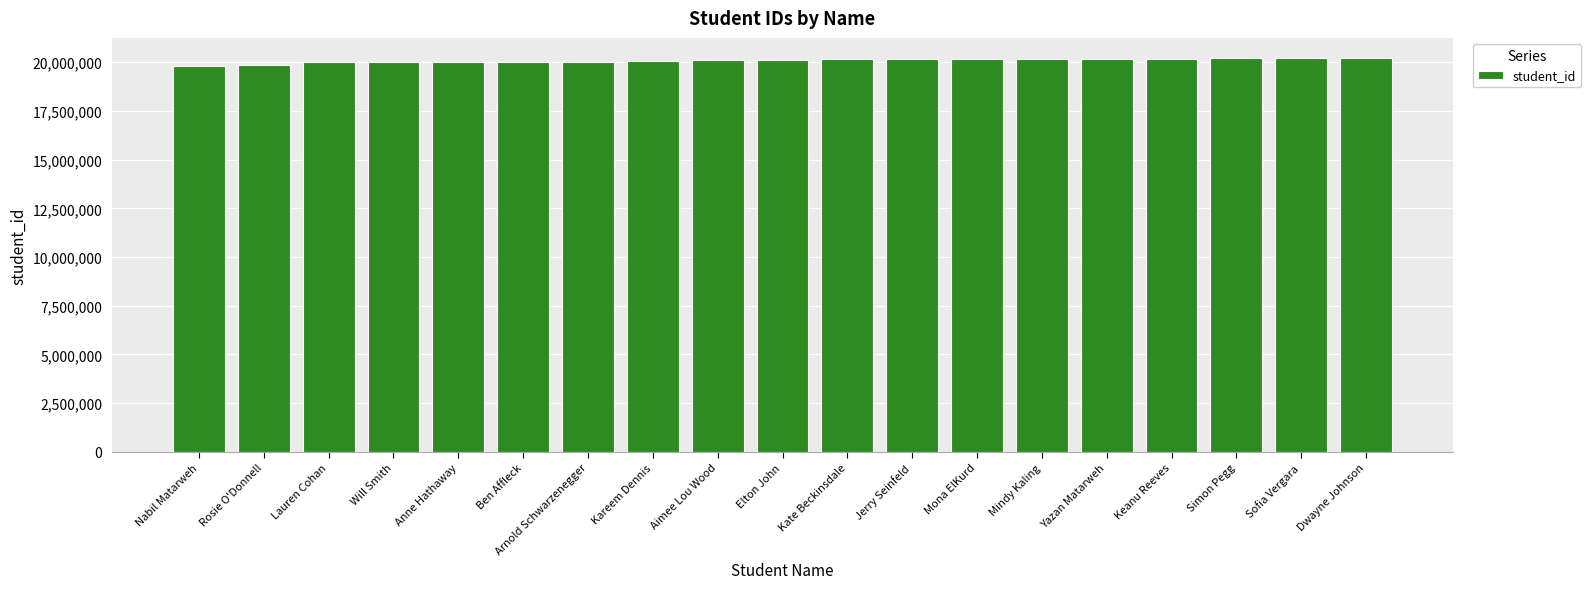

Read the value at Keanu Reeves.

20185821